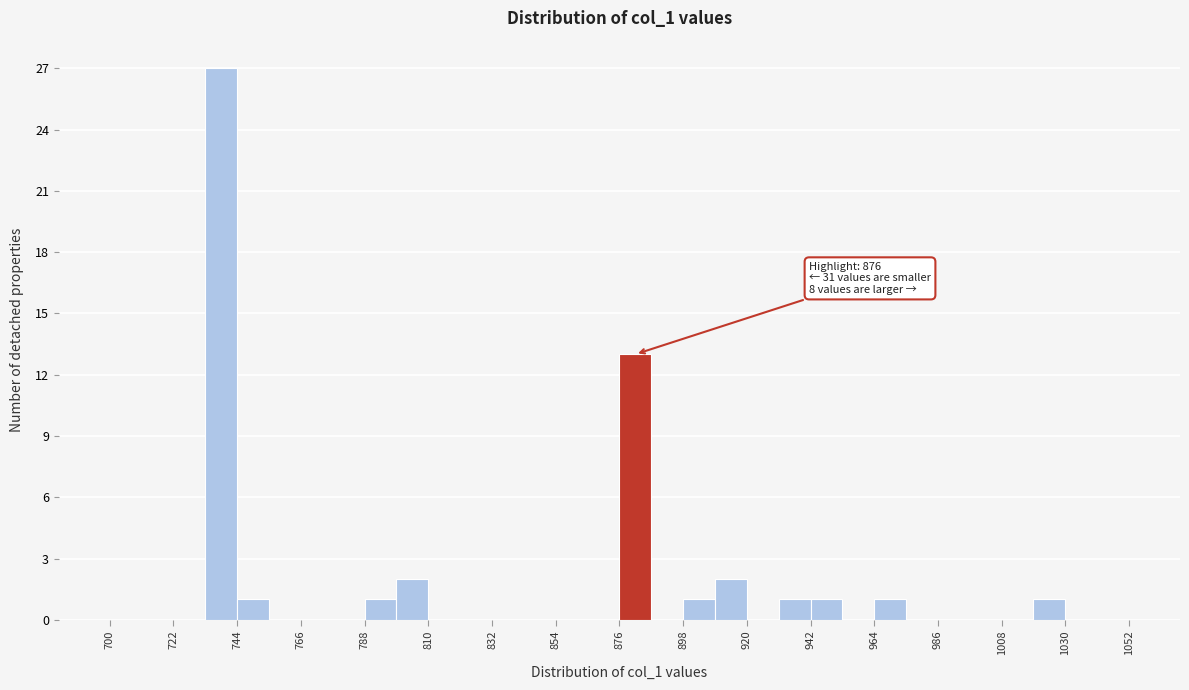

Read against the x-axis, roughly where is the centre of the tallest bar?

740